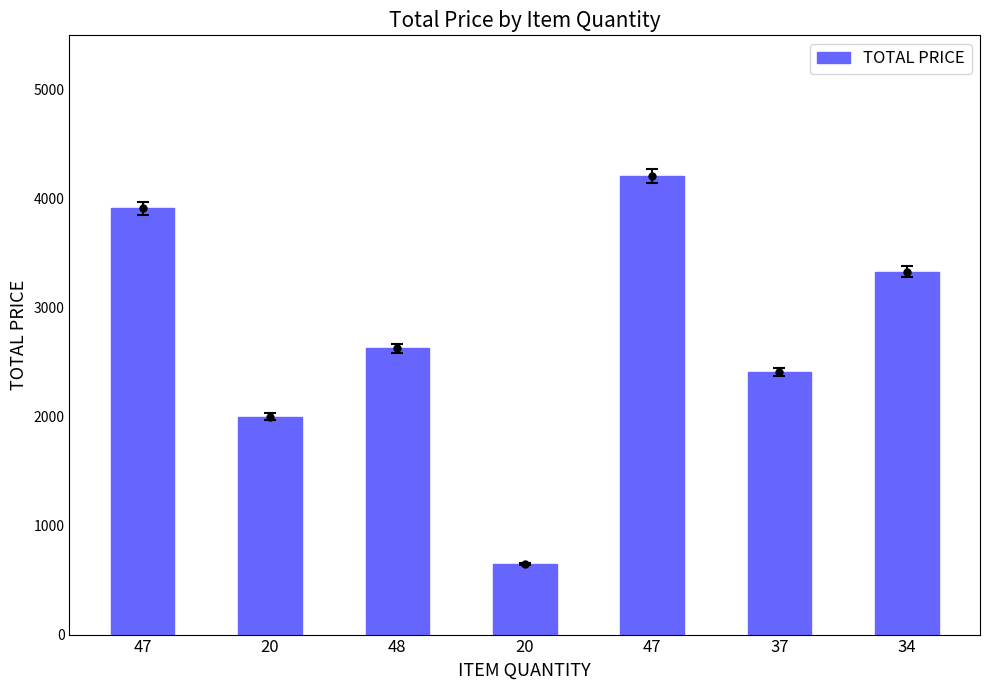

What is the difference between the maximum and minimum values?

3554.7